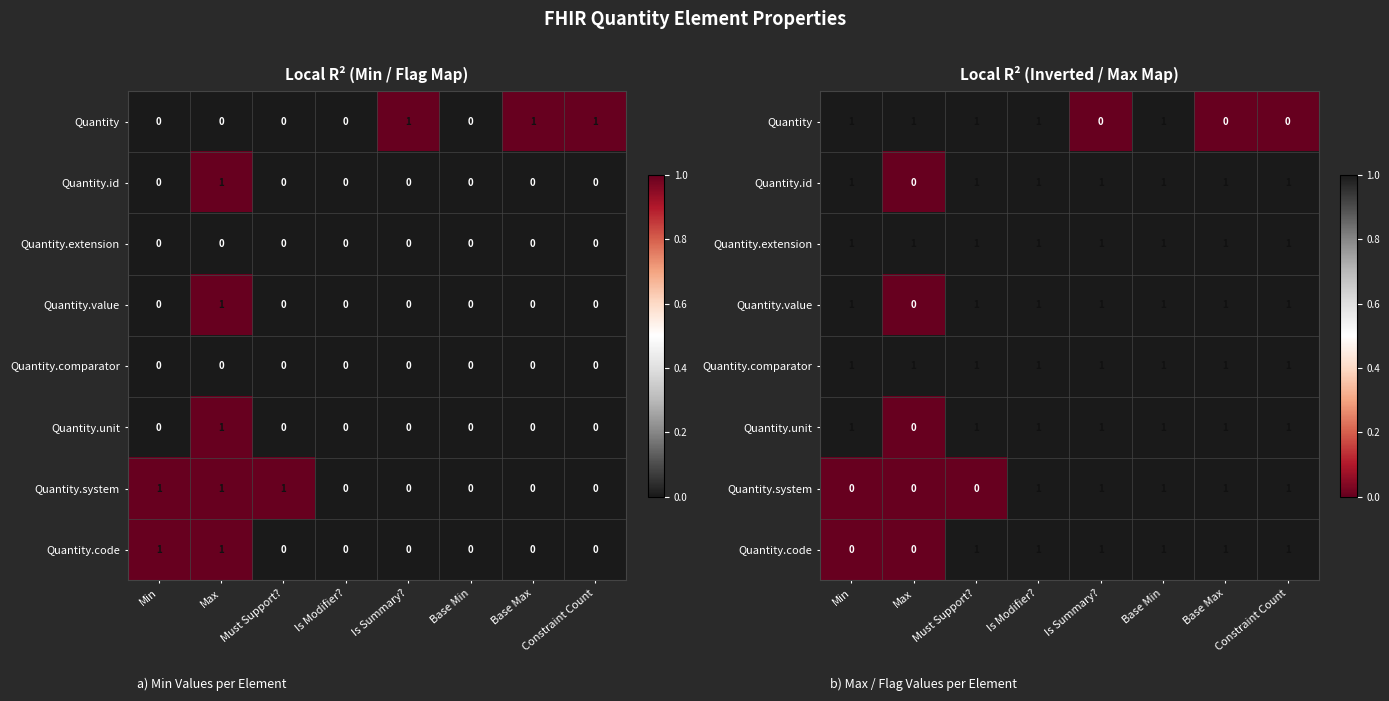

At which label does Quantity.extension reach its minimum?

Min